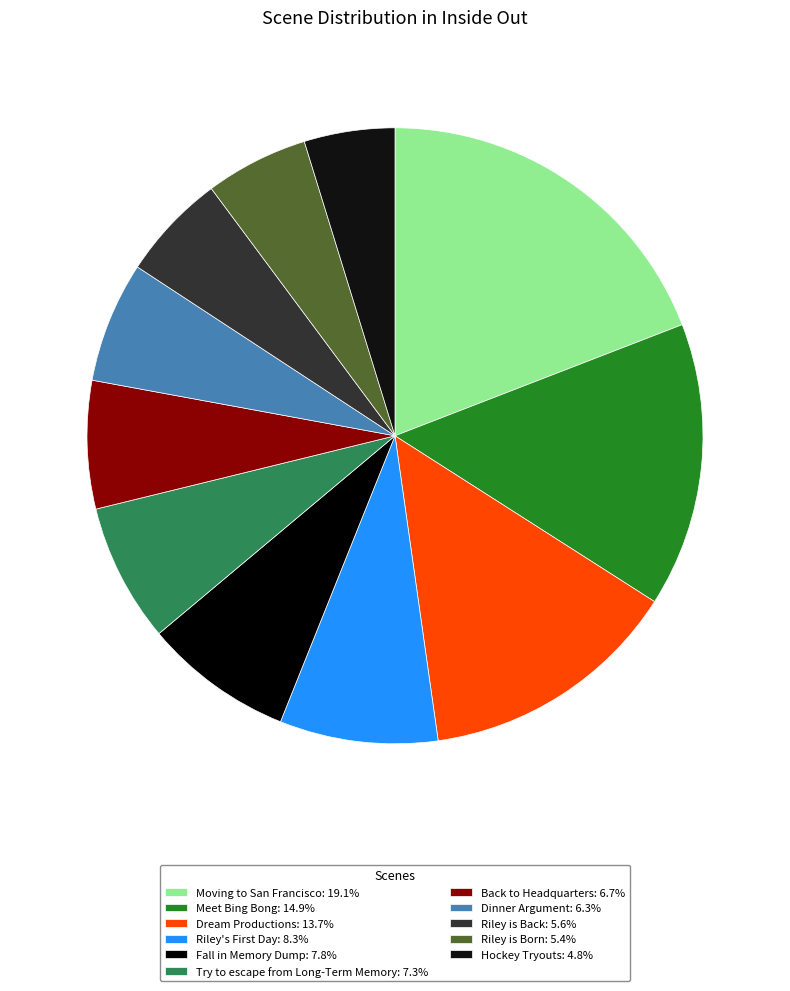

To the nearest percent, what is the difference between the largest and smallest slice percentages?

14%